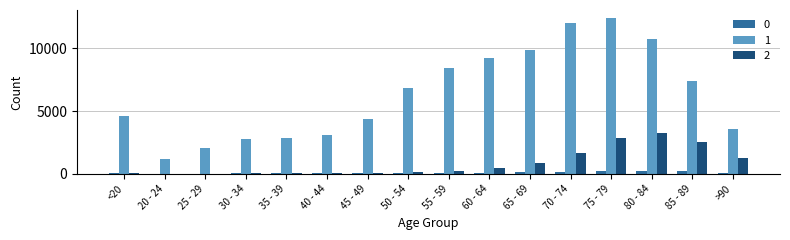

Is the value of 1 at <20 greater than the value of 2 at 50 - 54?

Yes